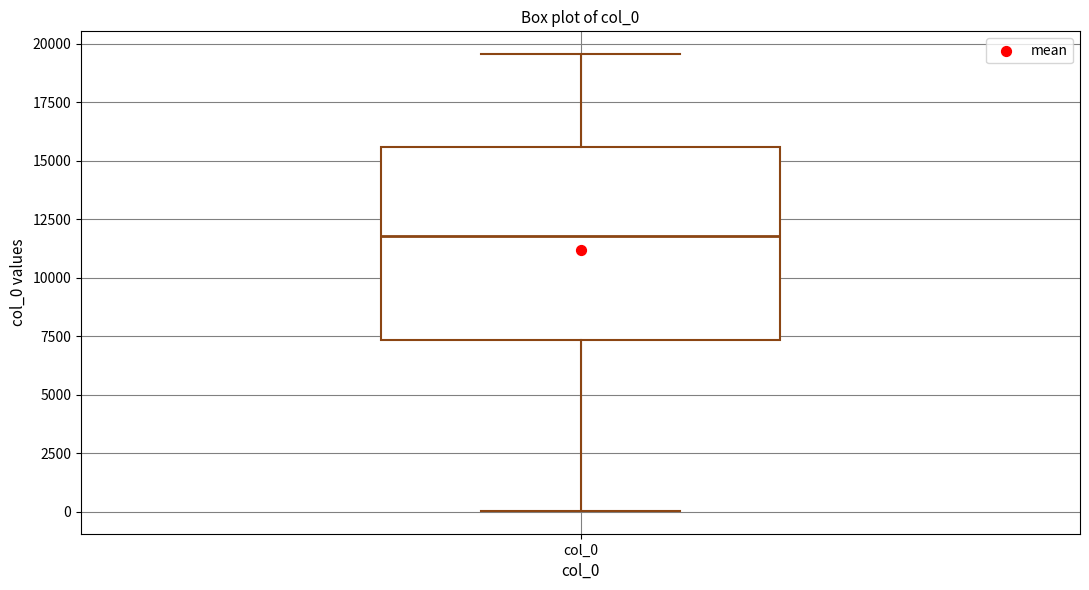

Where is the upper edge of the box for col_0 on the y-axis? The values are not printed on the chart, so give them approximately, as read against the axis.

15500